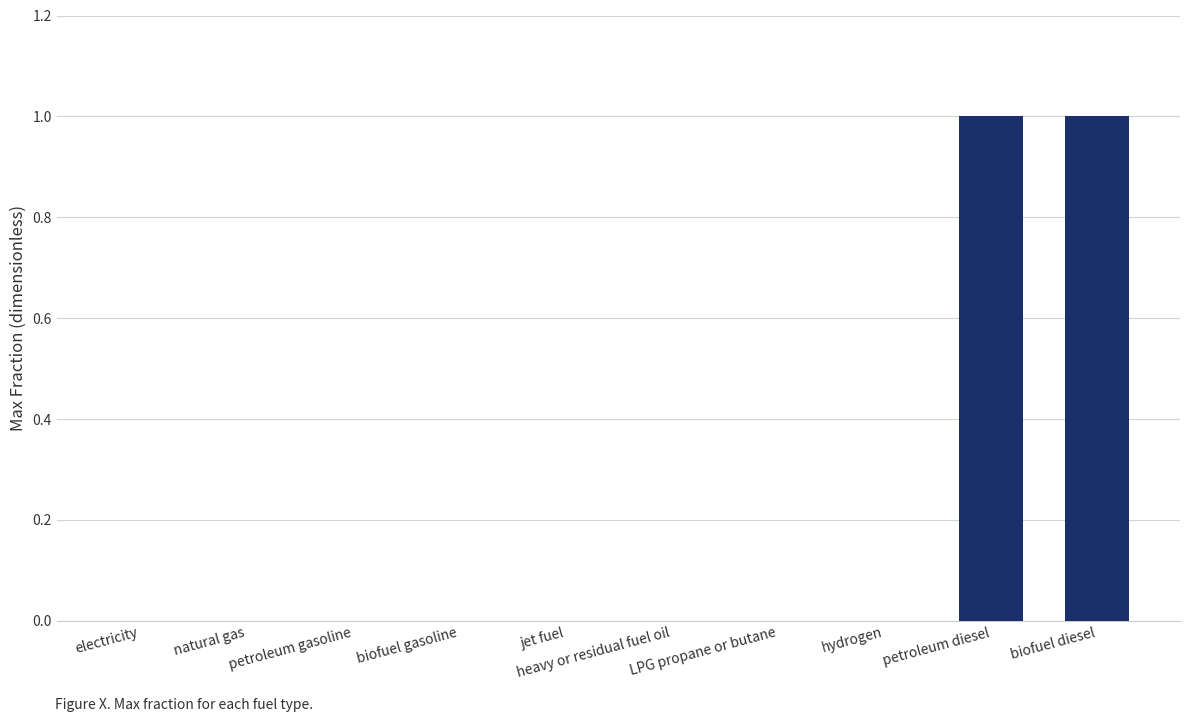

What is the sum of the values at biofuel diesel and hydrogen?

1